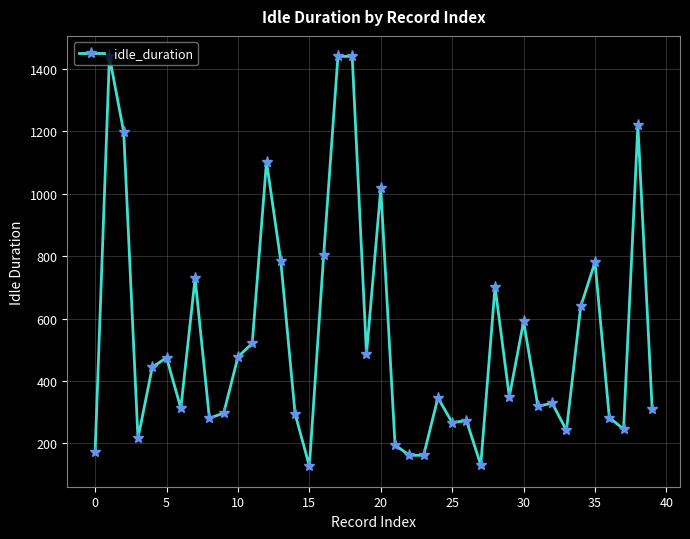

What is the difference between the maximum and second lowest values?

1309